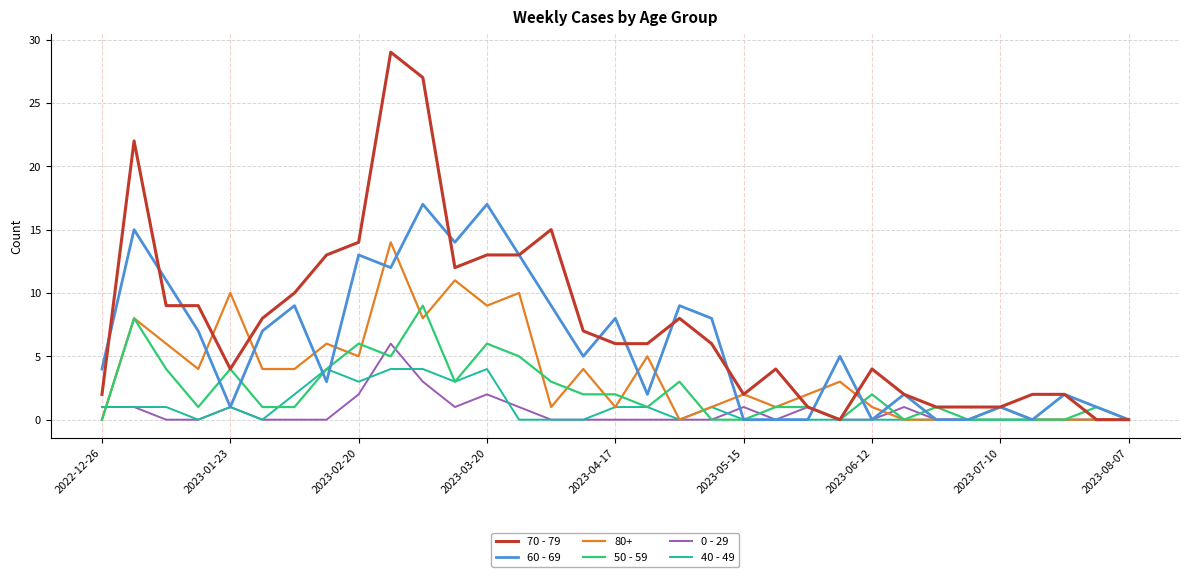

List the series in order of their peak value, highest first.

70 - 79, 60 - 69, 80+, 50 - 59, 0 - 29, 40 - 49